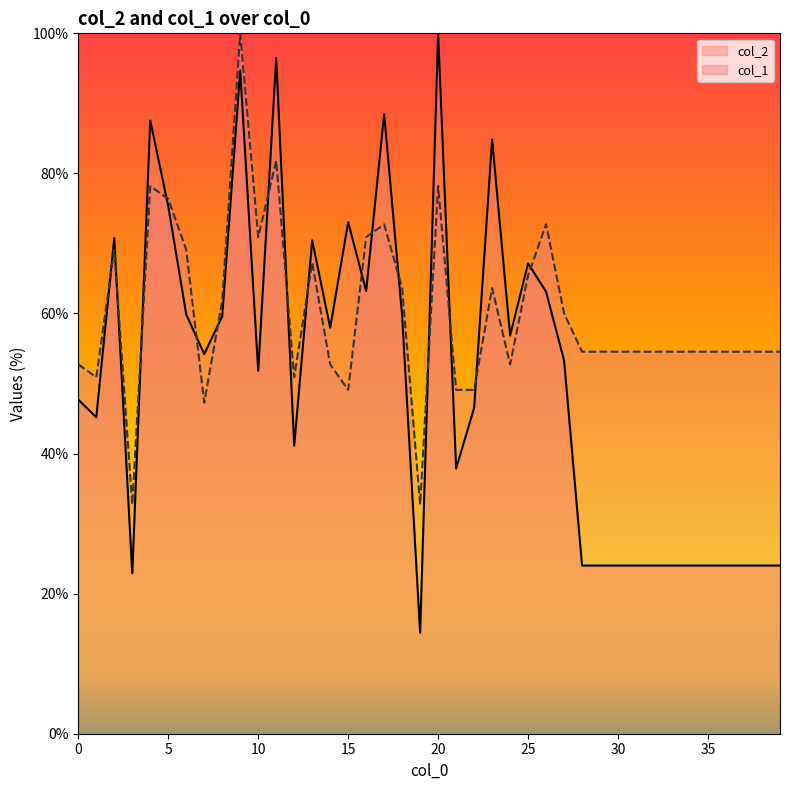

What is the total value across all series at 17?

161.2